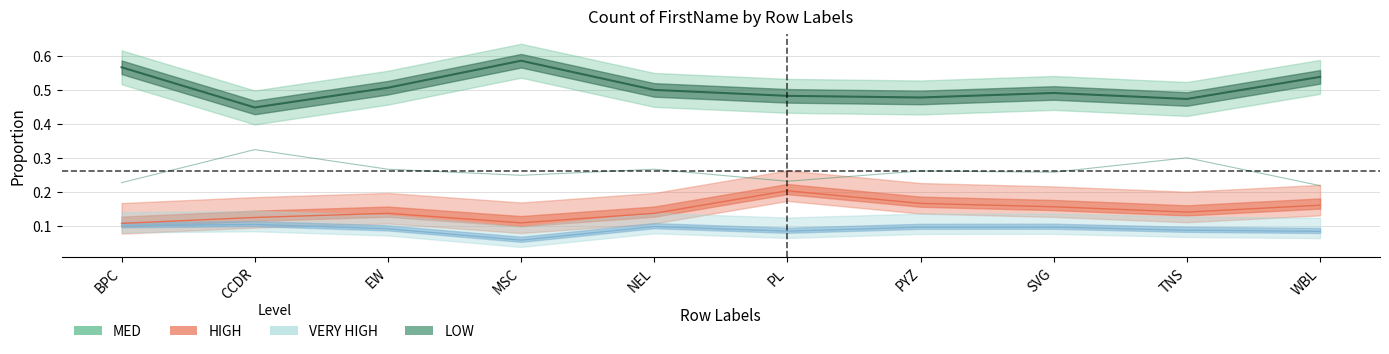

True or false: there are more than 2 points higher than both neighbors.

True